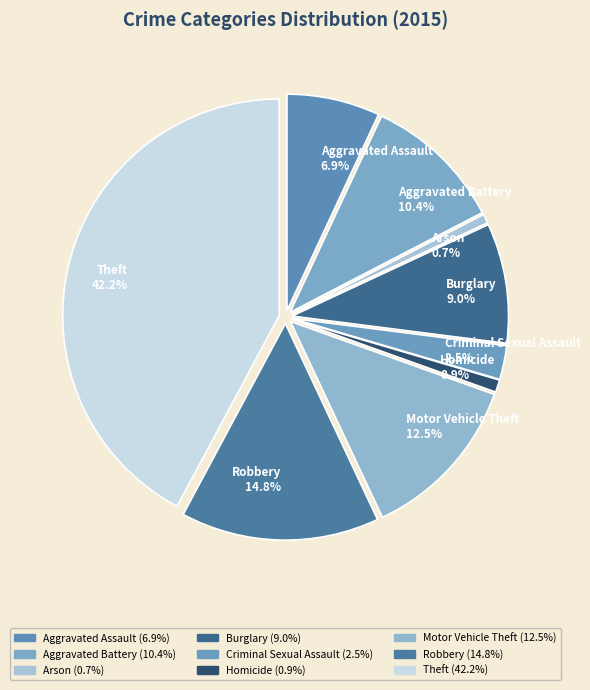

Count the number of slices in the pie.

9